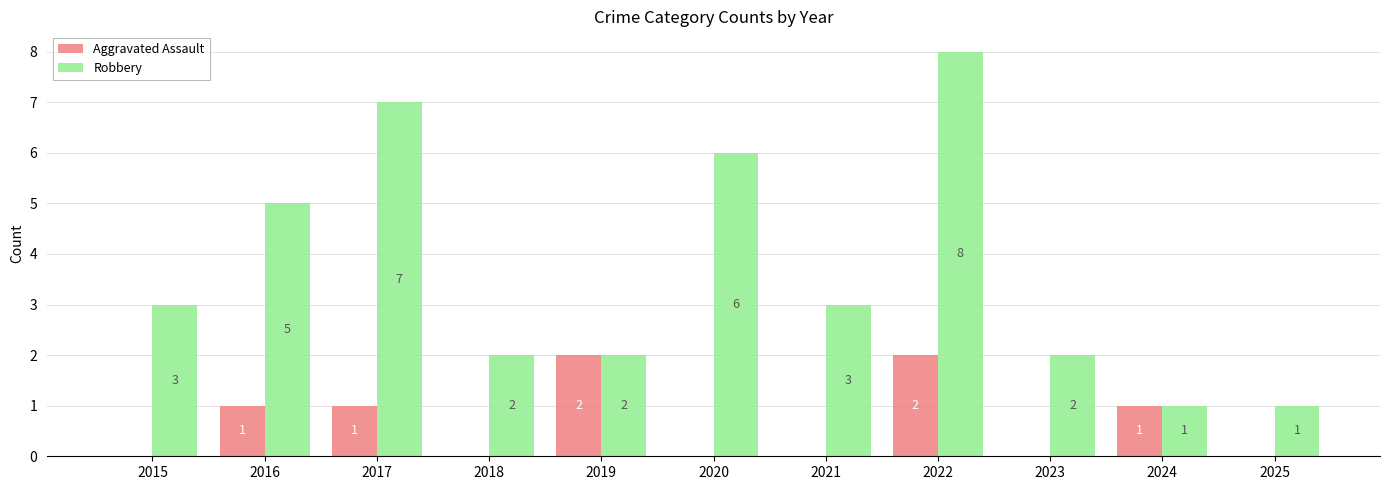

Is the value of Aggravated Assault at 2017 greater than the value of Robbery at 2019?

No